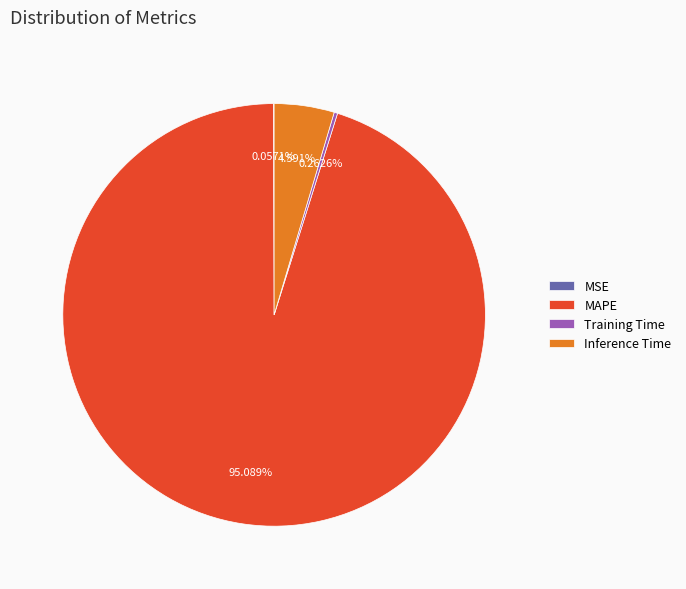

Which category has the biggest portion of the pie?

MAPE